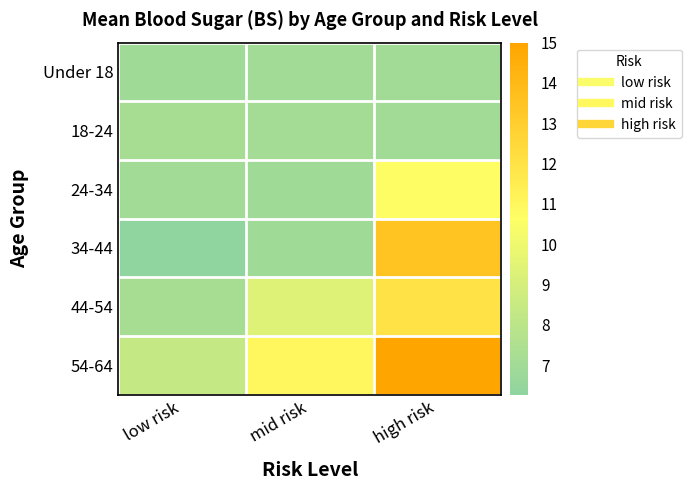

Which series changed the most between mid risk and high risk?

34-44